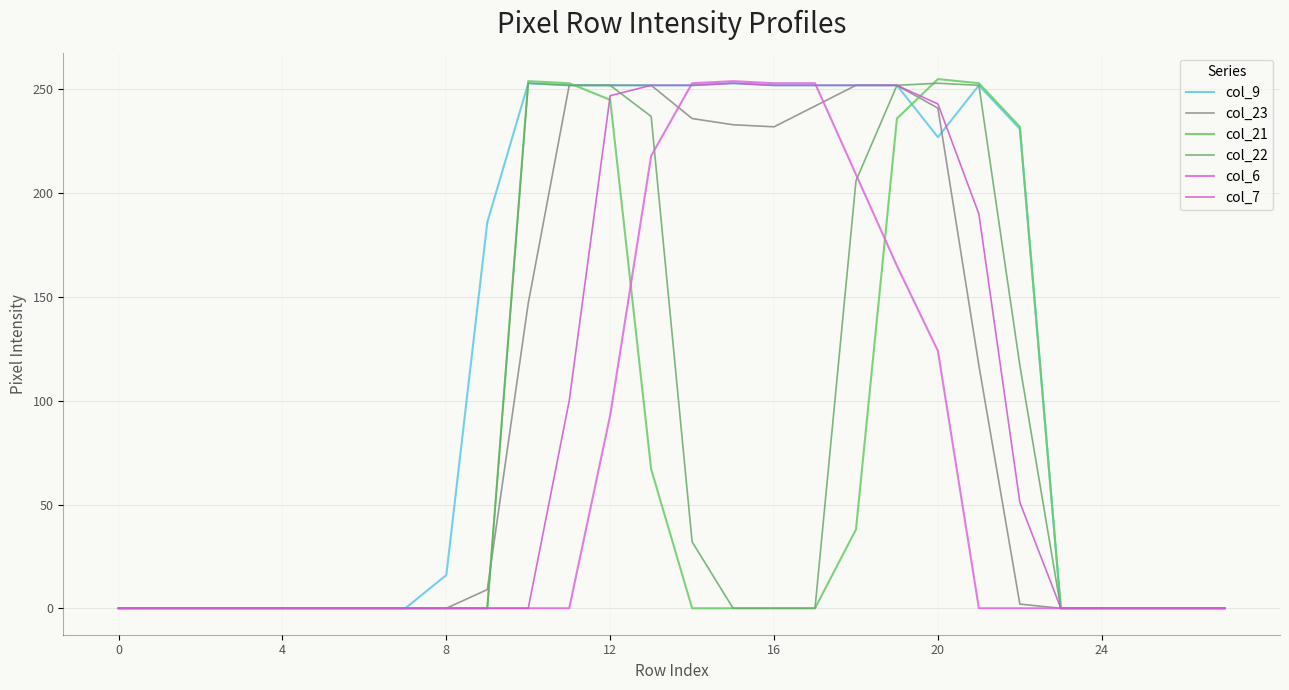

True or false: col_22 has more than 2 points higher than both neighbors.

False